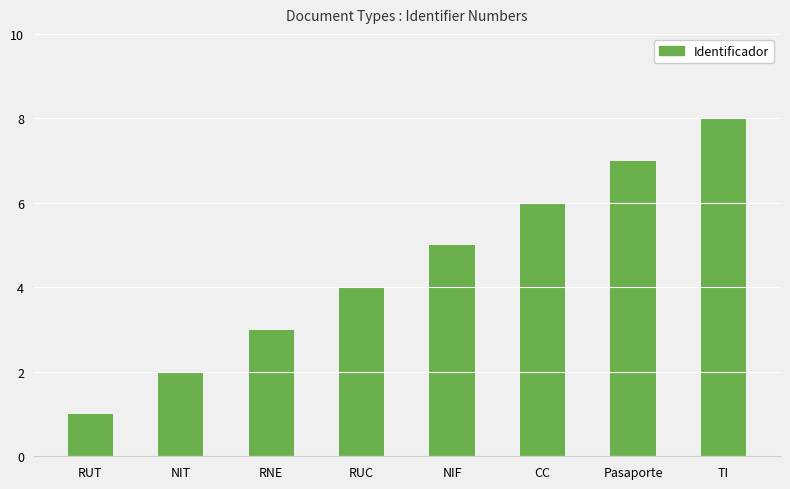

Which has a higher value, Pasaporte or CC?

Pasaporte